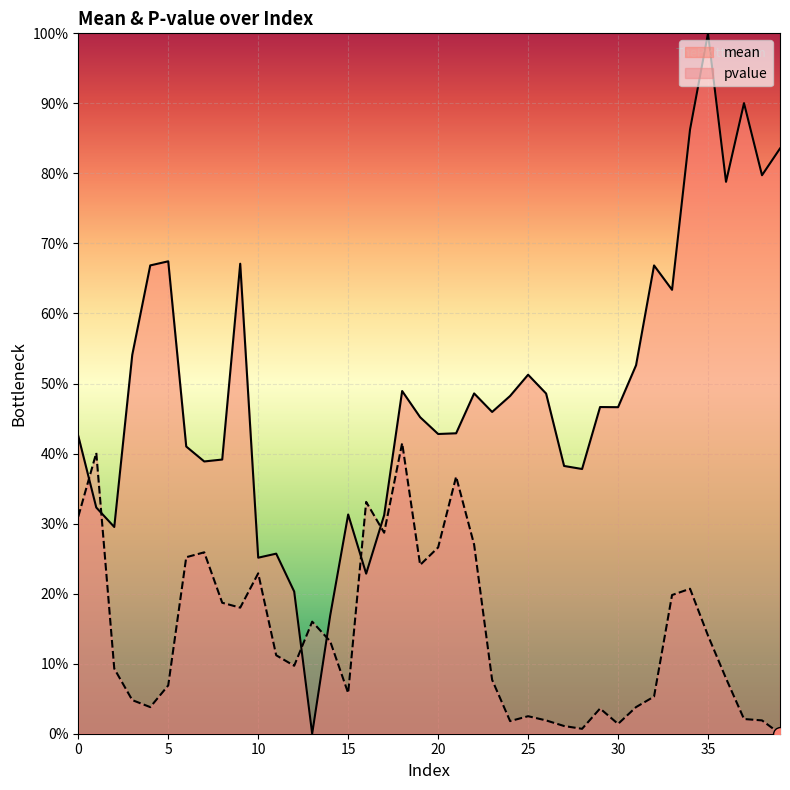

Read the pvalue value at 10.

0.2